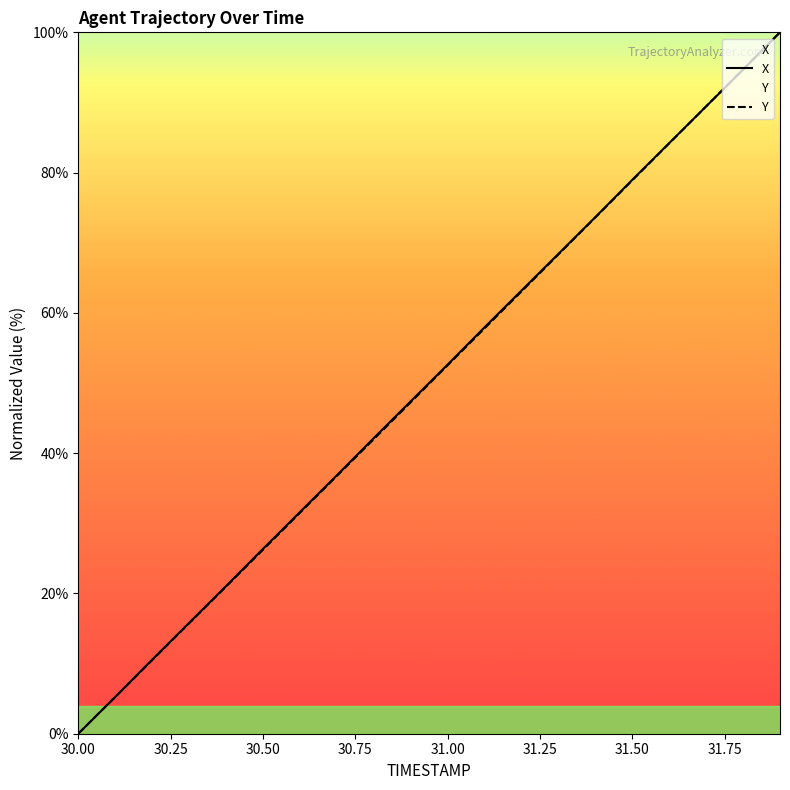

What is the maximum value for Y?

100.0